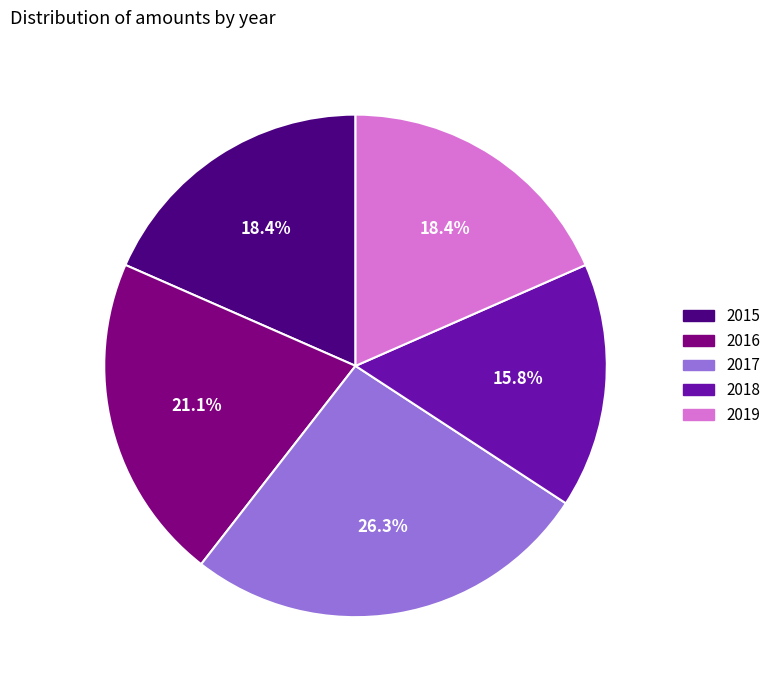

How many slices are in this pie chart?

5